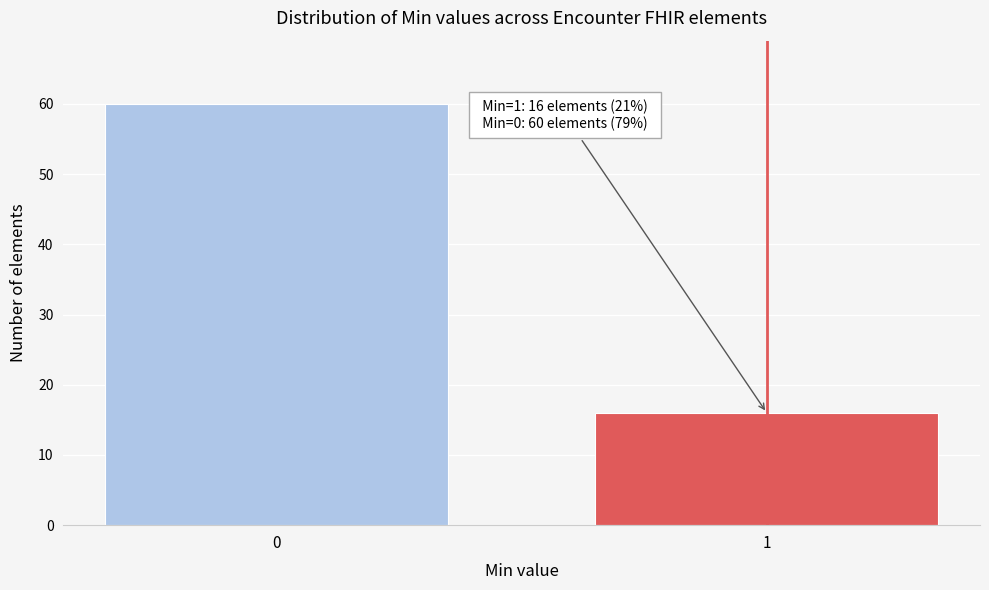

Reading right to left, transcribe all the data shown in this chart.

16	60